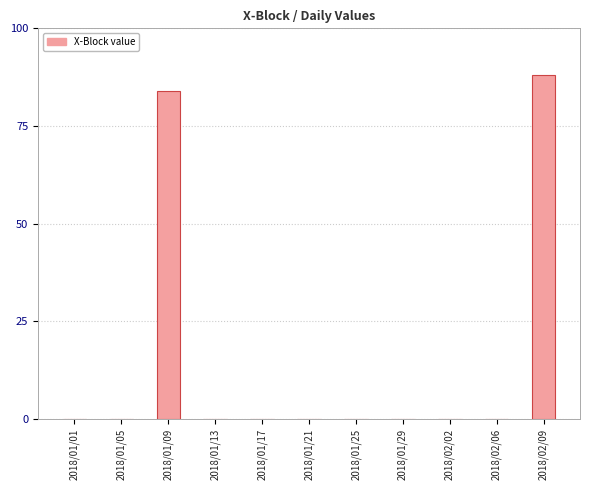

The chart shows a value of 0 at 2018/02/02. True or false?

True